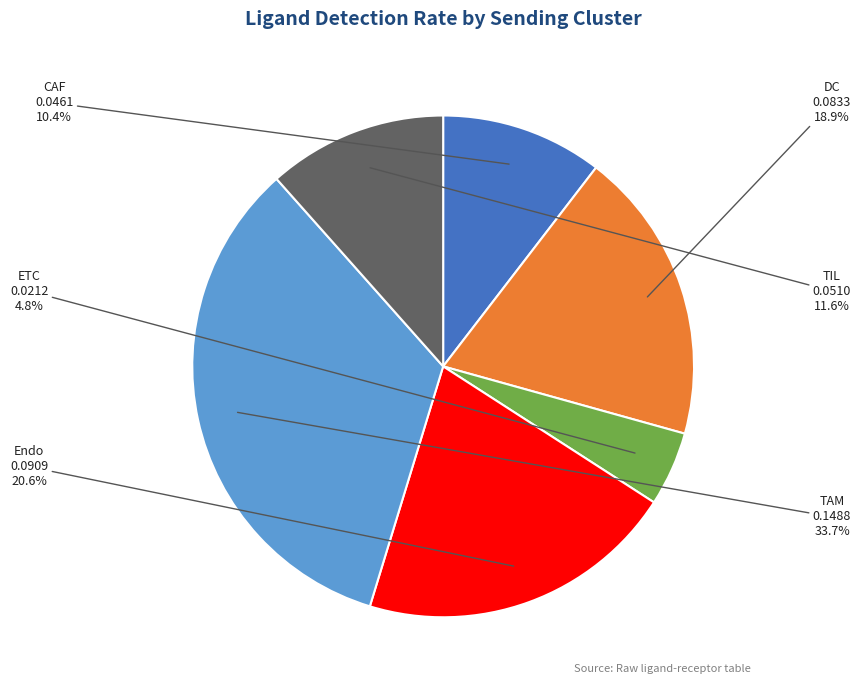

What is the smallest slice in the pie chart?

ETC